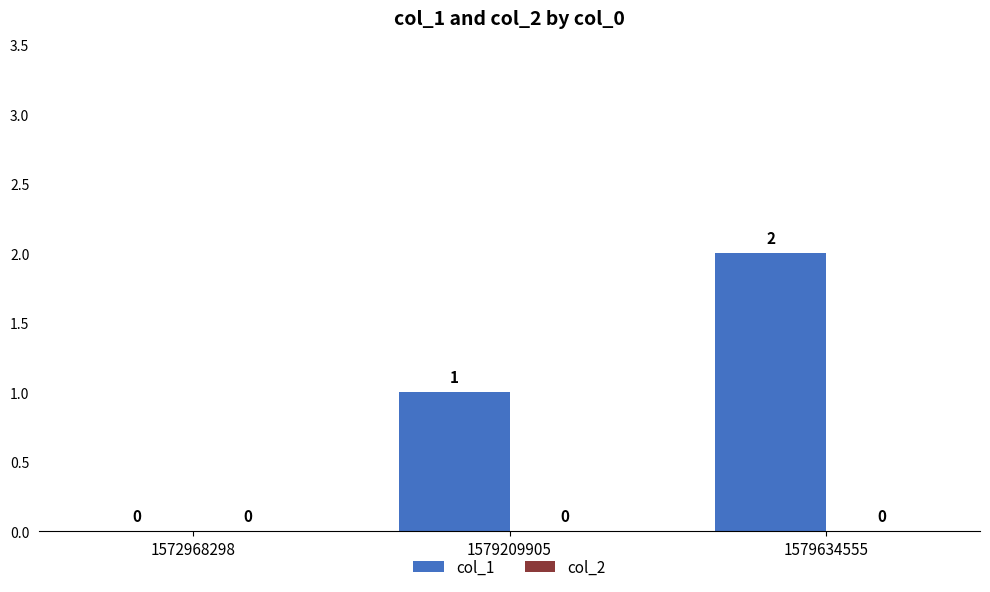

The chart shows a value of 1 at 1579209905. True or false?

True